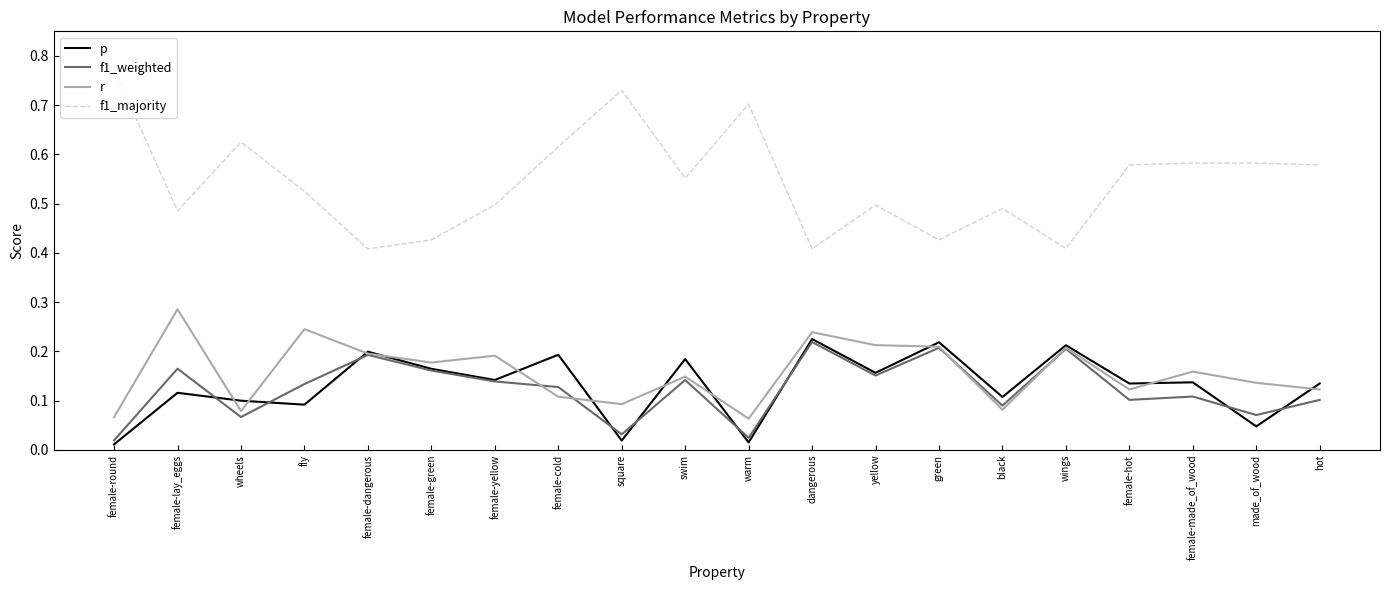

What position from the left is female-lay_eggs?

2